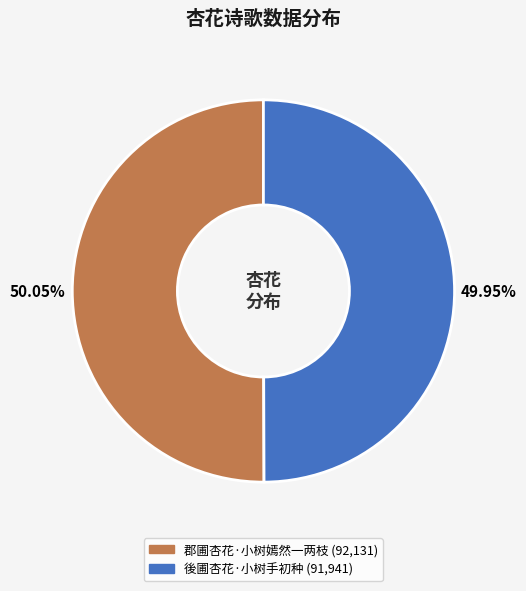

To the nearest percent, what percentage of the pie is 郡圃杏花·小树嫣然一两枝?

50%